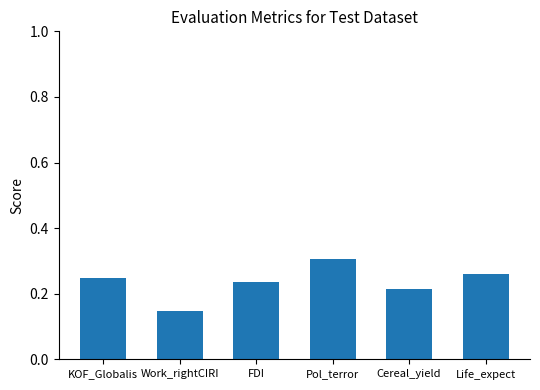

List the labels in order of value, largest first.

Pol_terror, Life_expect, KOF_Globalis, FDI, Cereal_yield, Work_rightCIRI